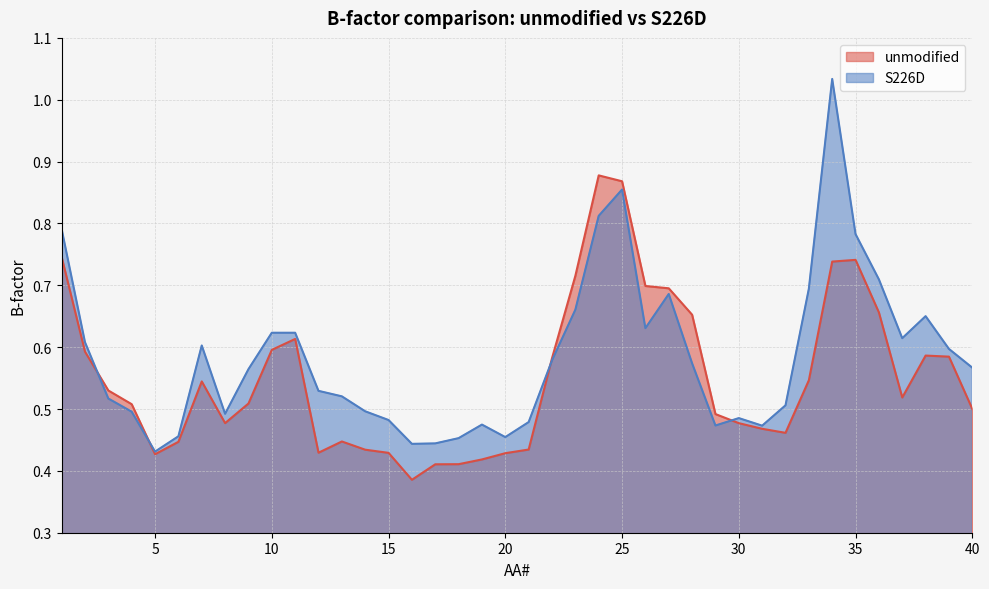

What is the approximate value of unmodified at 23?

0.7